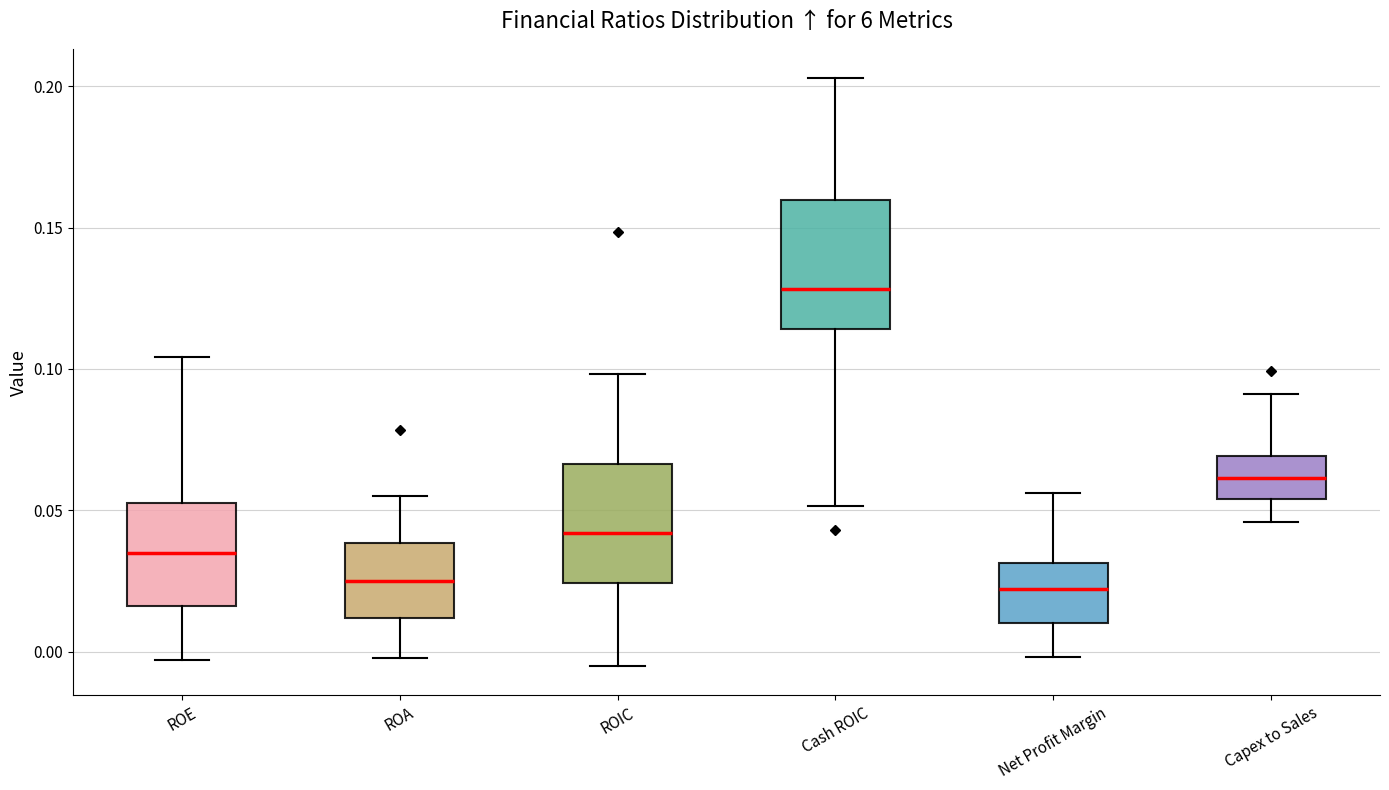

Which box's median line is the highest?

Cash ROIC